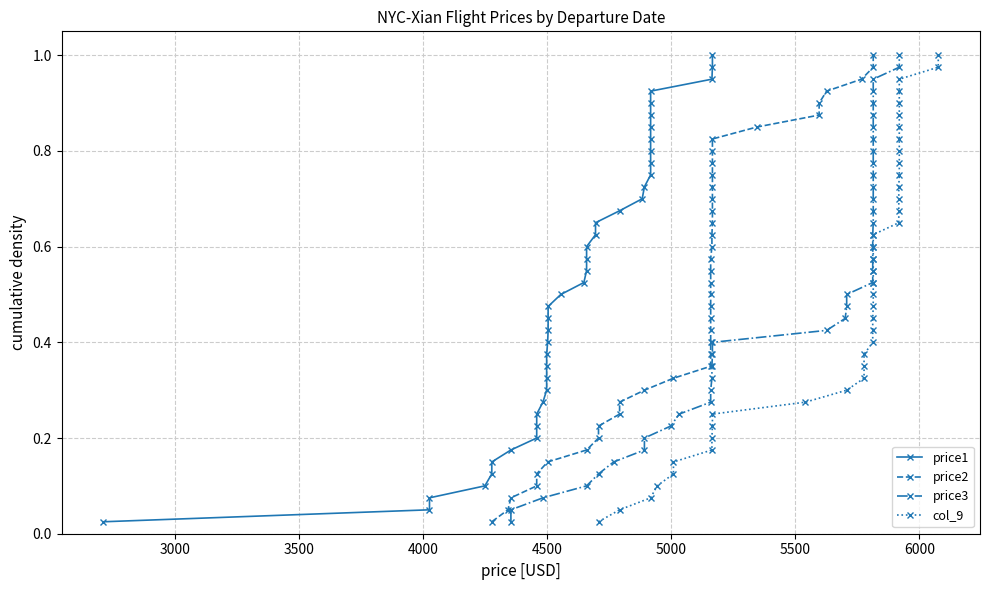

Reading right to left, extract all data points from this chart.

price1: 1.0	1.0	0.9	0.9	0.9	0.9	0.8	0.8	0.8	0.8	0.8	0.7	0.7	0.7	0.7	0.6	0.6	0.6	0.6	0.5	0.5	0.5	0.5	0.4	0.4	0.4	0.3	0.3	0.3	0.3	0.2	0.2	0.2	0.2	0.1	0.1	0.1	0.1	0.1	0.0
price2: 1.0	1.0	0.9	0.9	0.9	0.9	0.8	0.8	0.8	0.8	0.8	0.7	0.7	0.7	0.7	0.6	0.6	0.6	0.6	0.5	0.5	0.5	0.5	0.4	0.4	0.4	0.3	0.3	0.3	0.3	0.2	0.2	0.2	0.2	0.1	0.1	0.1	0.1	0.1	0.0
price3: 1.0	1.0	0.9	0.9	0.9	0.9	0.8	0.8	0.8	0.8	0.8	0.7	0.7	0.7	0.7	0.6	0.6	0.6	0.6	0.5	0.5	0.5	0.5	0.4	0.4	0.4	0.3	0.3	0.3	0.3	0.2	0.2	0.2	0.2	0.1	0.1	0.1	0.1	0.1	0.0
col_9: 1.0	1.0	0.9	0.9	0.9	0.9	0.8	0.8	0.8	0.8	0.8	0.7	0.7	0.7	0.7	0.6	0.6	0.6	0.6	0.5	0.5	0.5	0.5	0.4	0.4	0.4	0.3	0.3	0.3	0.3	0.2	0.2	0.2	0.2	0.1	0.1	0.1	0.1	0.1	0.0